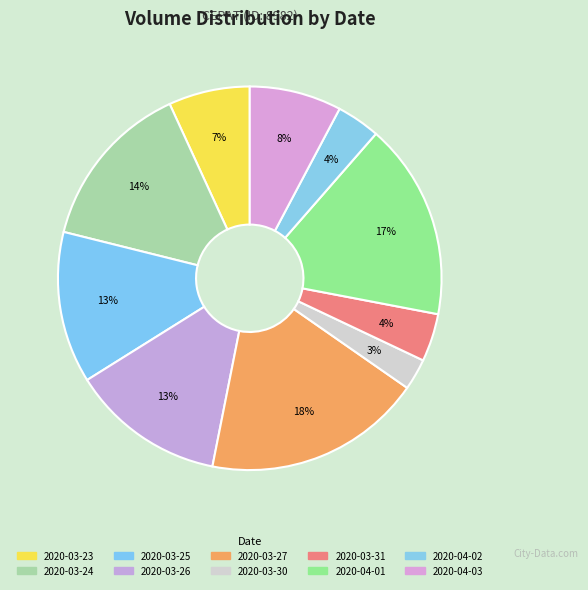

Count the number of slices in the pie.

10